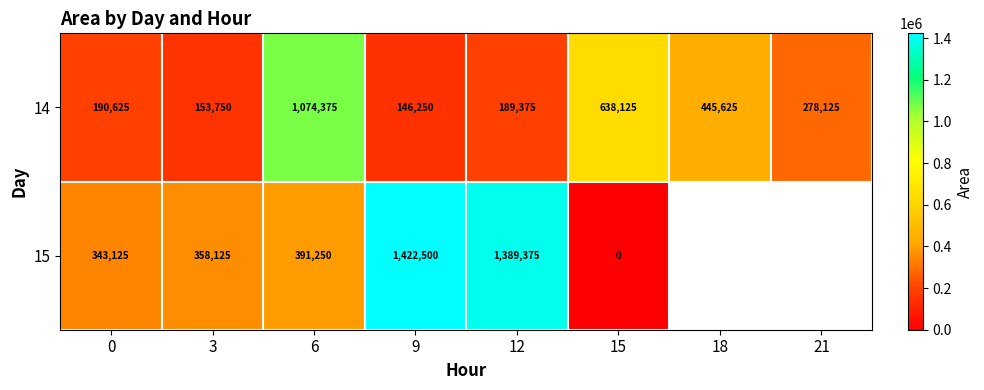

Rank the categories by 14 value from highest to lowest.

6, 15, 18, 21, 0, 12, 3, 9